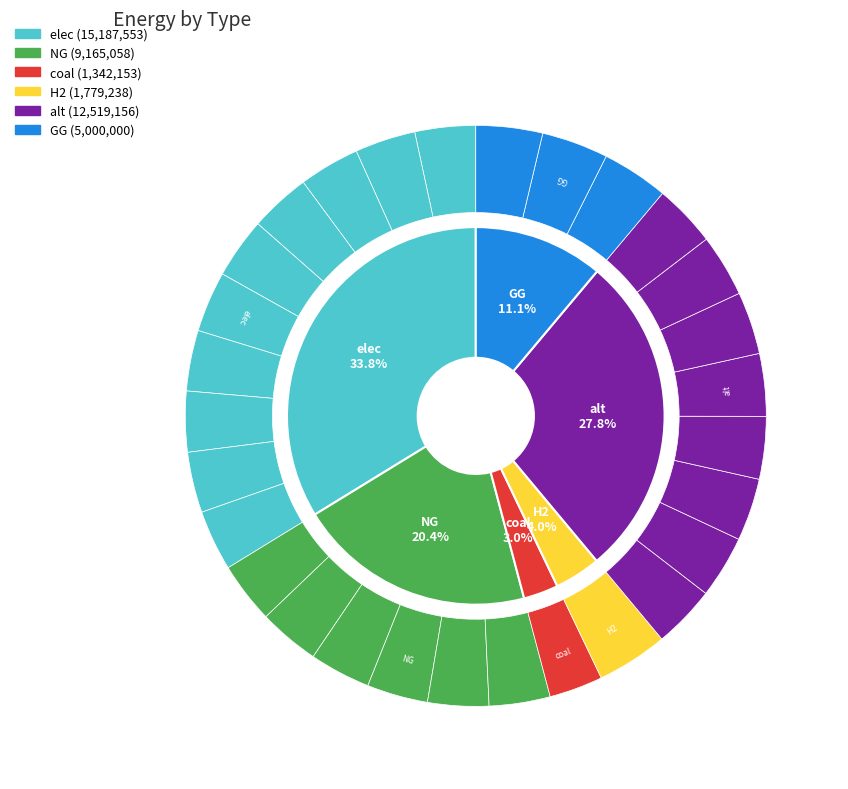

Combined, do alt and elec account for over 50%?

Yes